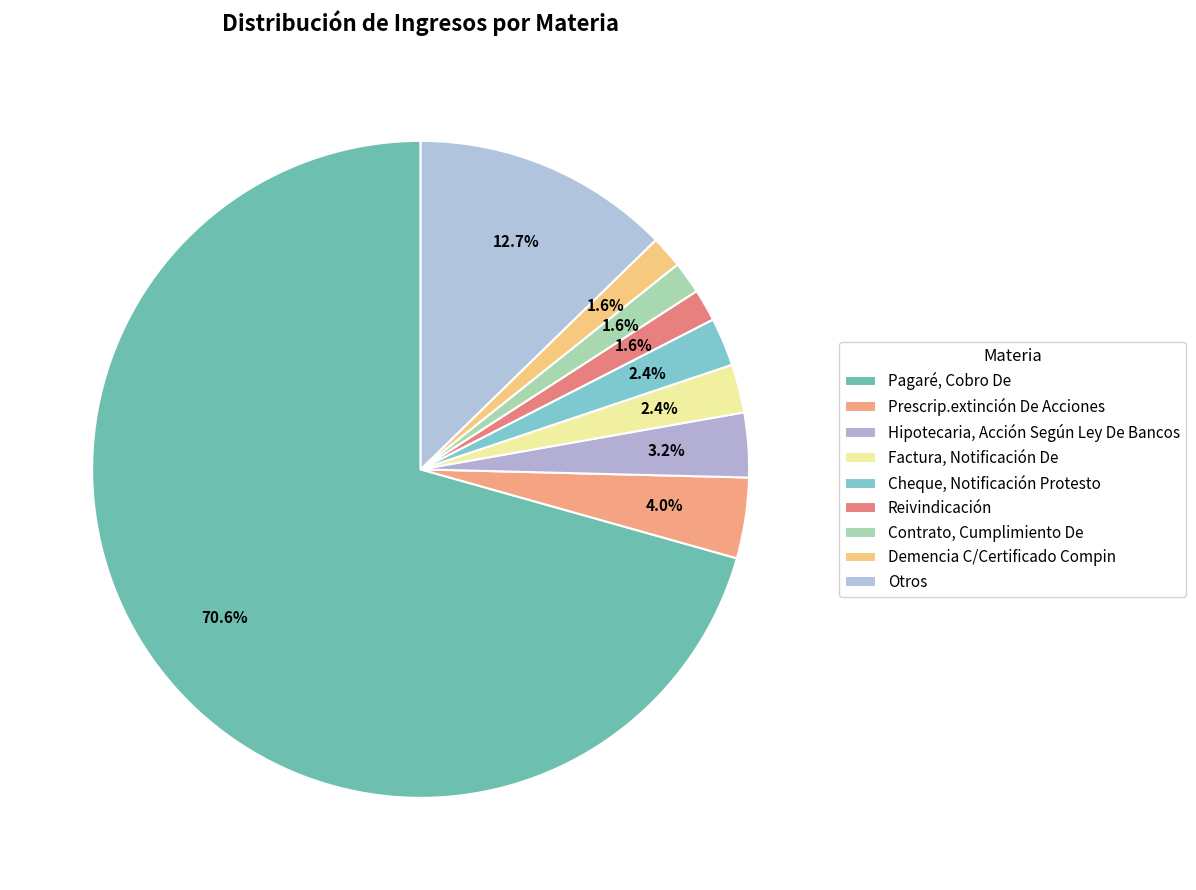

What is the largest slice in the pie chart?

Pagaré, Cobro De